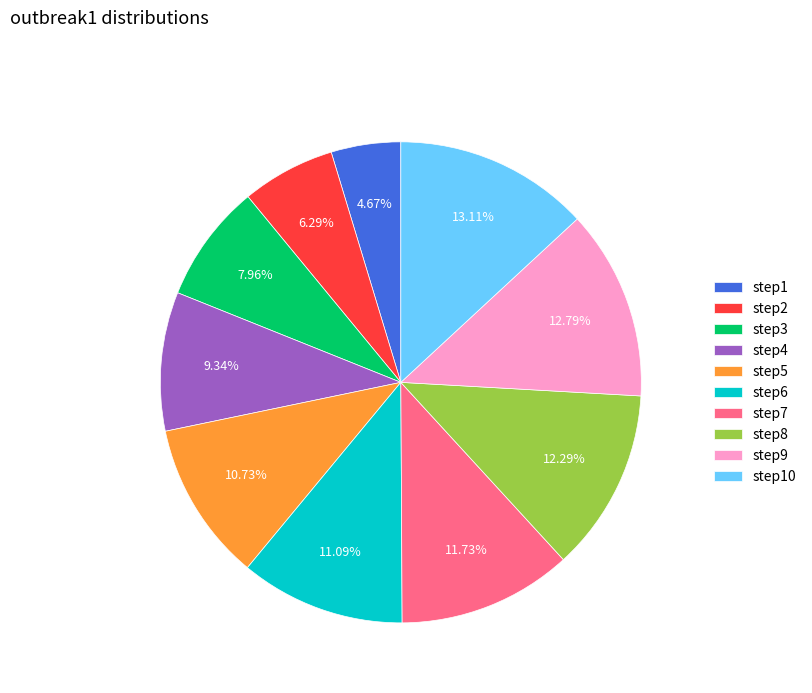

Is there a majority slice in this chart?

No